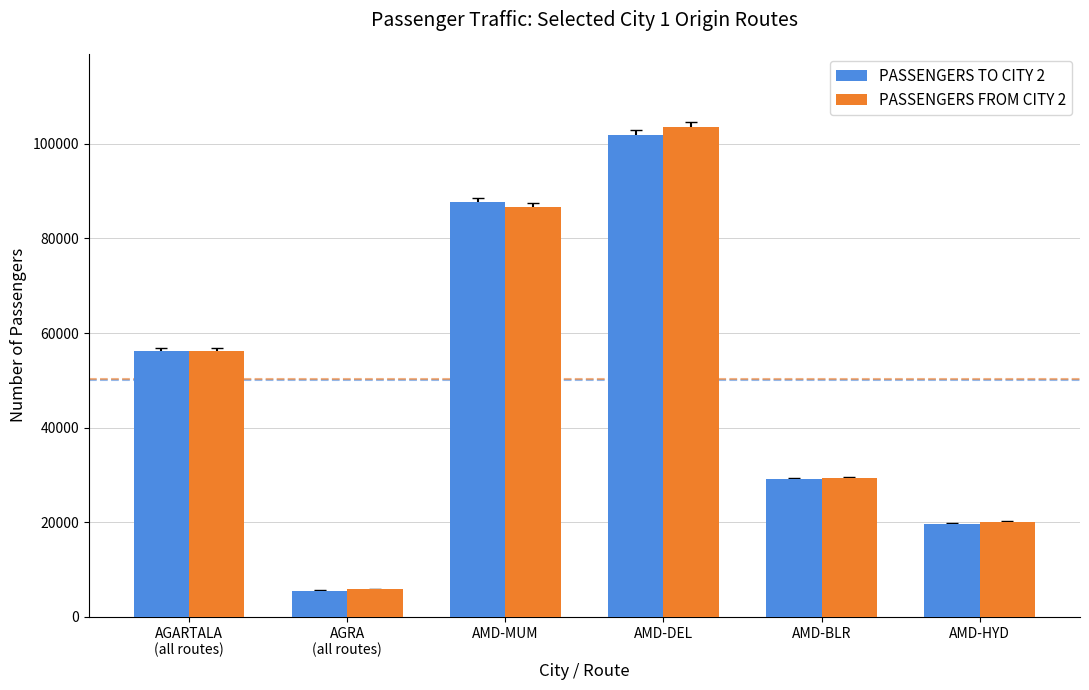

Rank the categories by PASSENGERS TO CITY 2 value from lowest to highest.

AGRA
(all routes), AMD-HYD, AMD-BLR, AGARTALA
(all routes), AMD-MUM, AMD-DEL